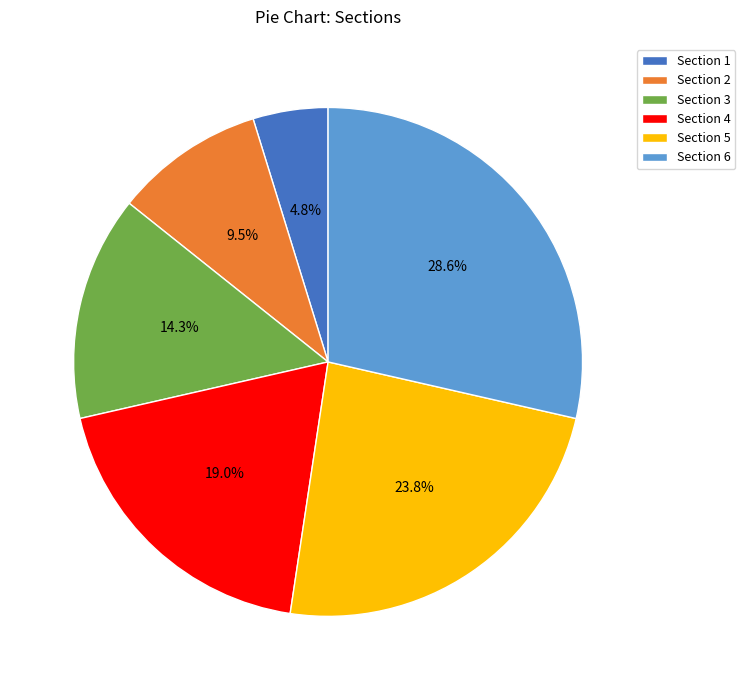

To the nearest percent, what is the difference between the largest and smallest slice percentages?

24%